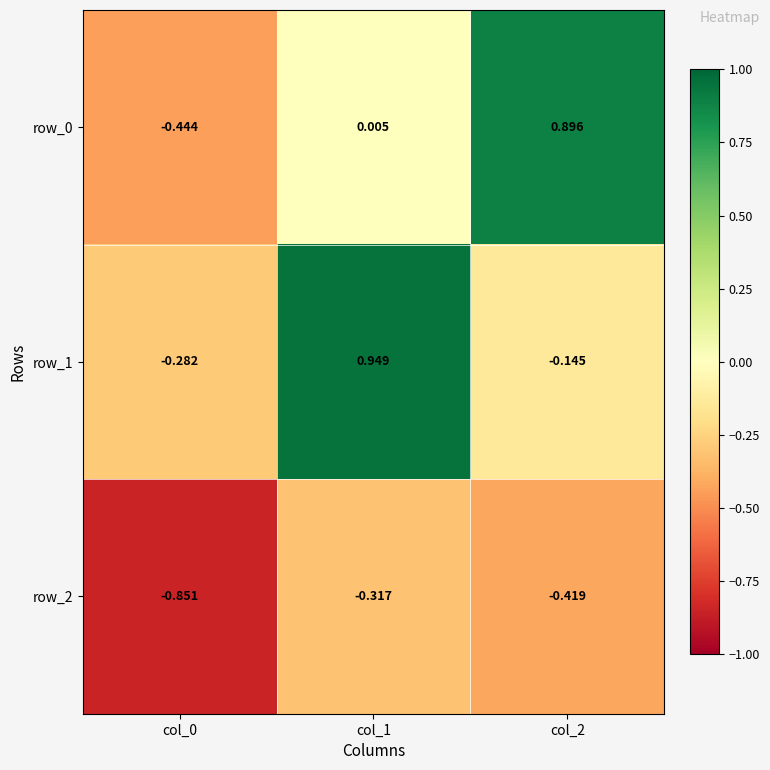

What is the total value across all series at col_2?

0.3